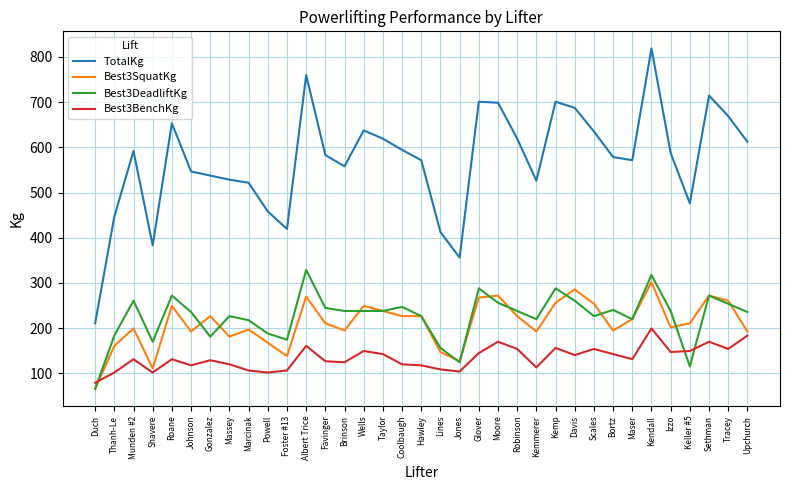

True or false: Best3DeadliftKg and TotalKg cross at least once.

False